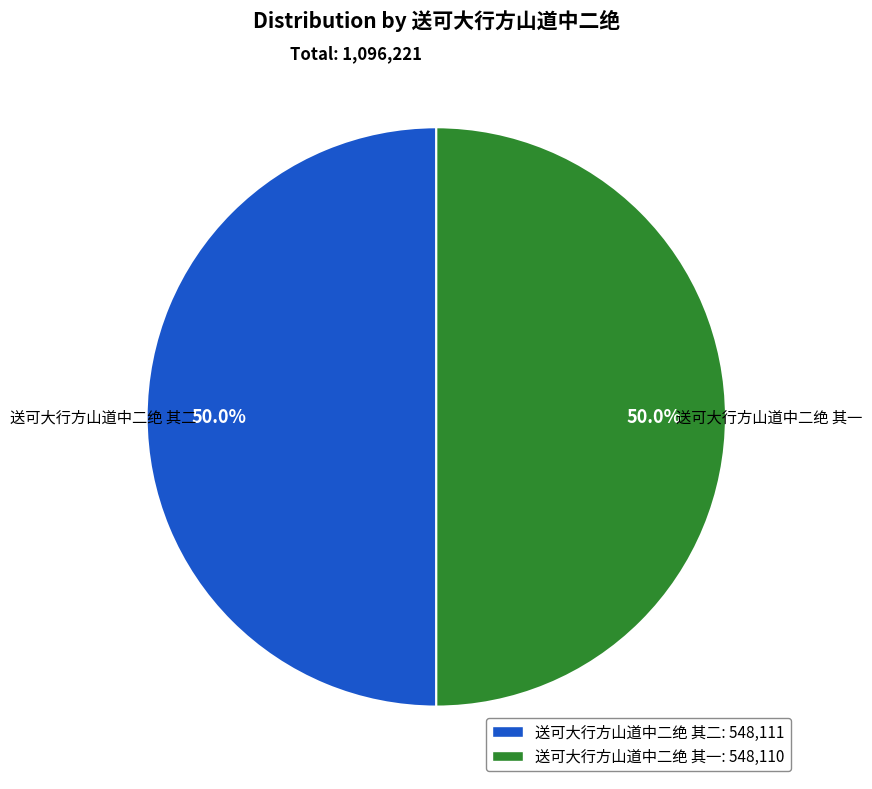

Is it true that 送可大行方山道中二绝 其二 is 37% of the pie?

False